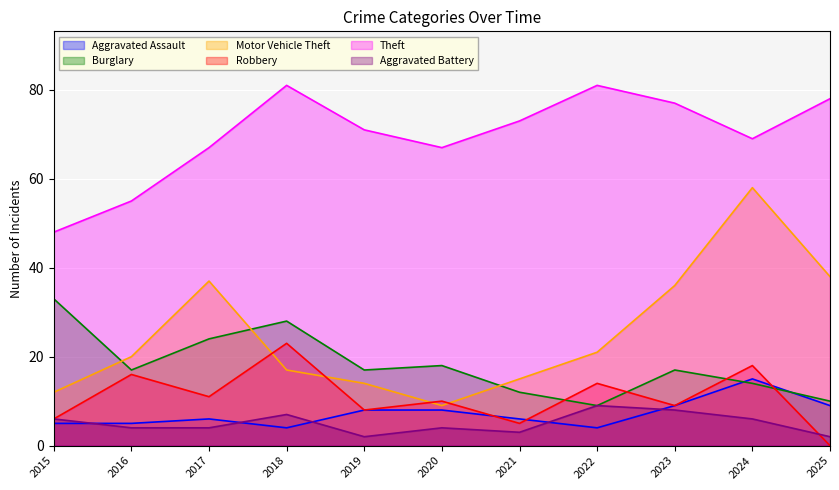

At 2017, list the series in order from largest to smallest.

Theft, Motor Vehicle Theft, Burglary, Robbery, Aggravated Assault, Aggravated Battery